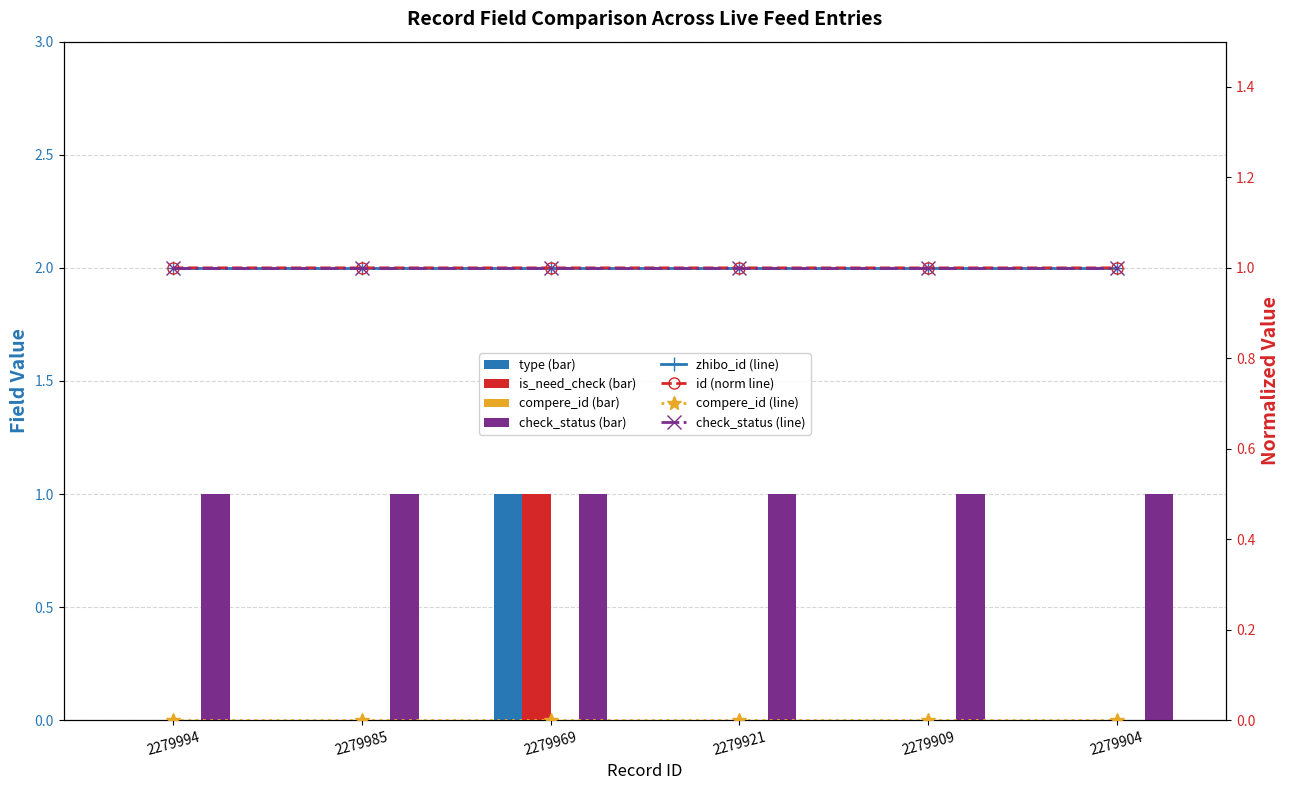

Is it true that type equals 0.6 at 2279969?

False